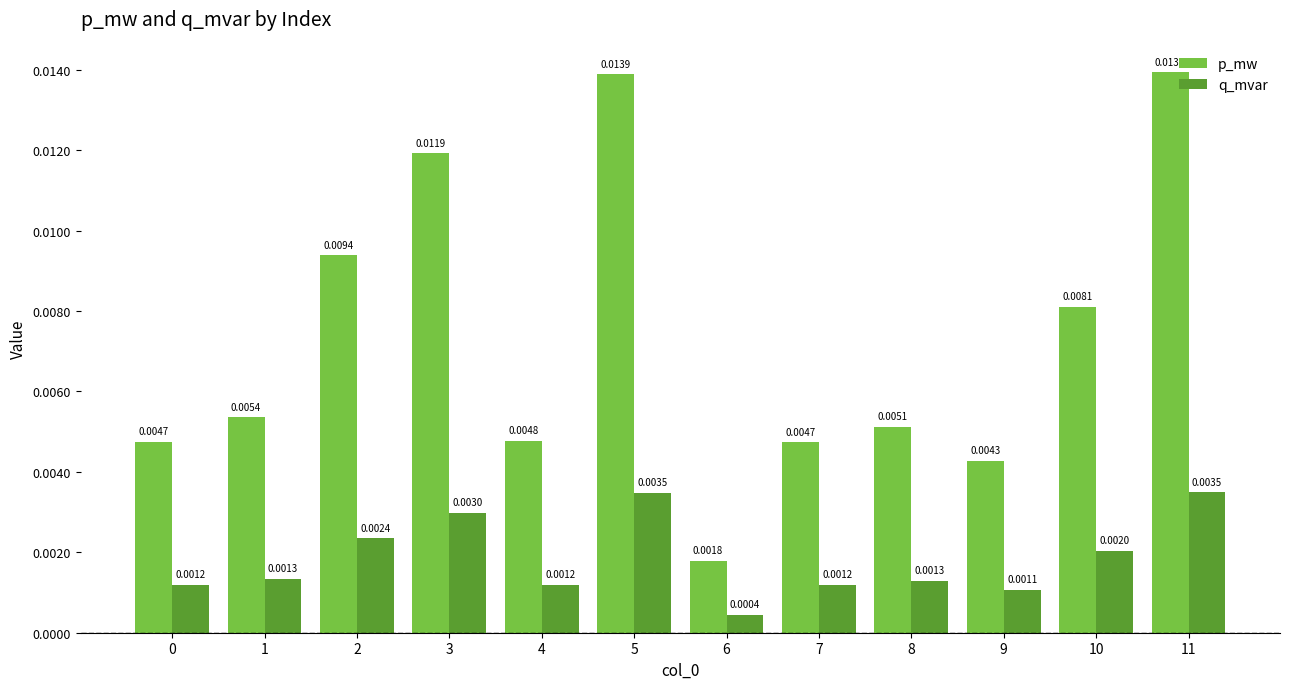

Between 8 and 11, which series saw the biggest shift?

p_mw